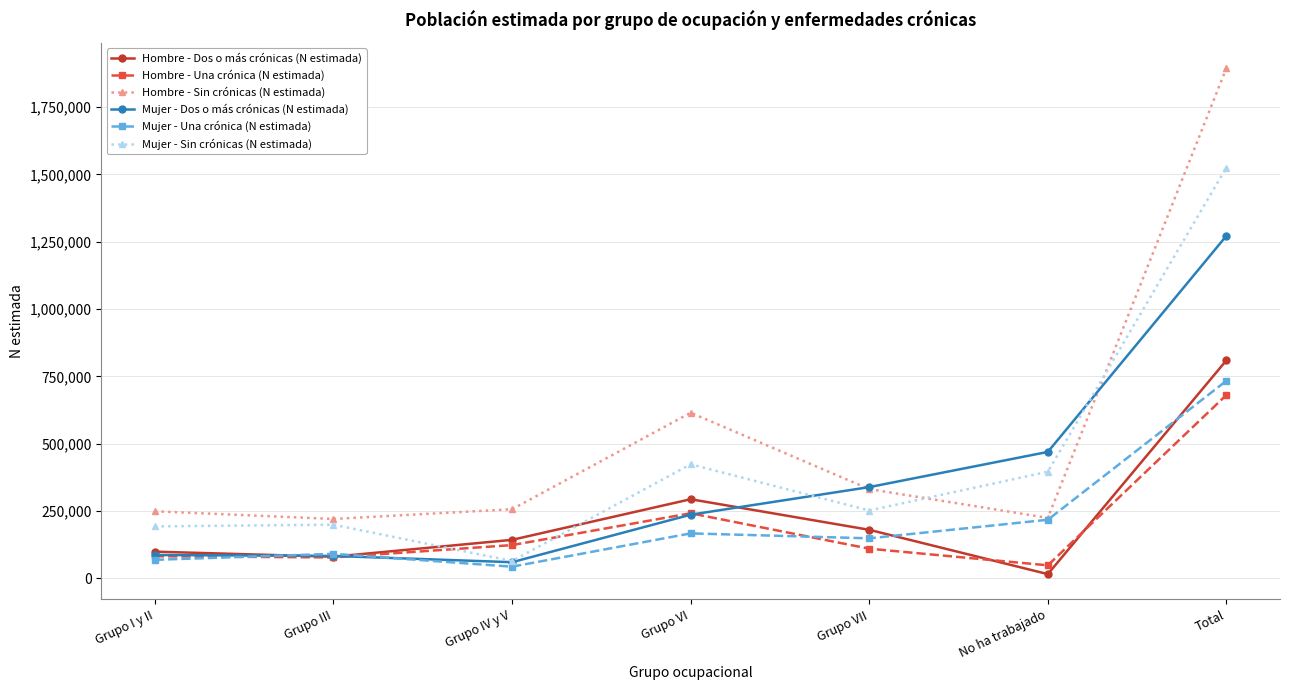

In Hombre - Dos o más crónicas (N estimada), how many points are higher than both neighbors (excluding endpoints)?

1